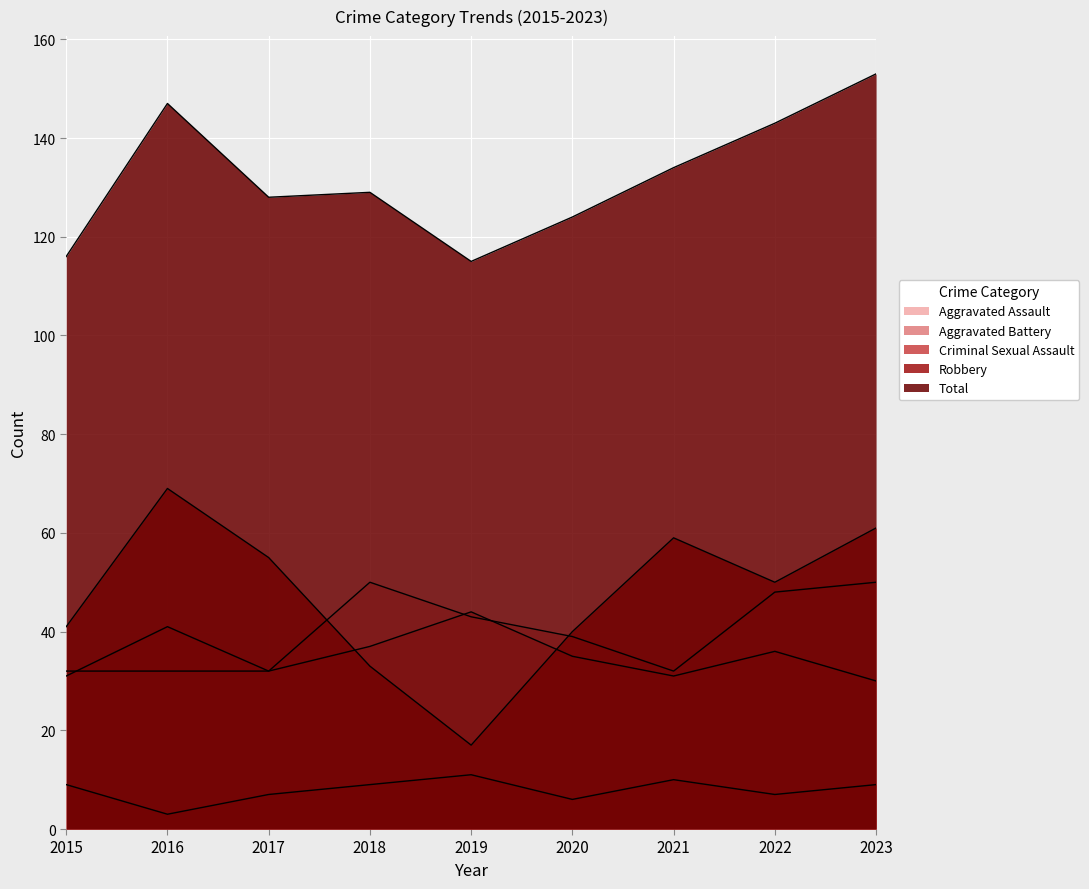

What are all the series names shown in the legend?

Aggravated Assault, Aggravated Battery, Criminal Sexual Assault, Robbery, Total